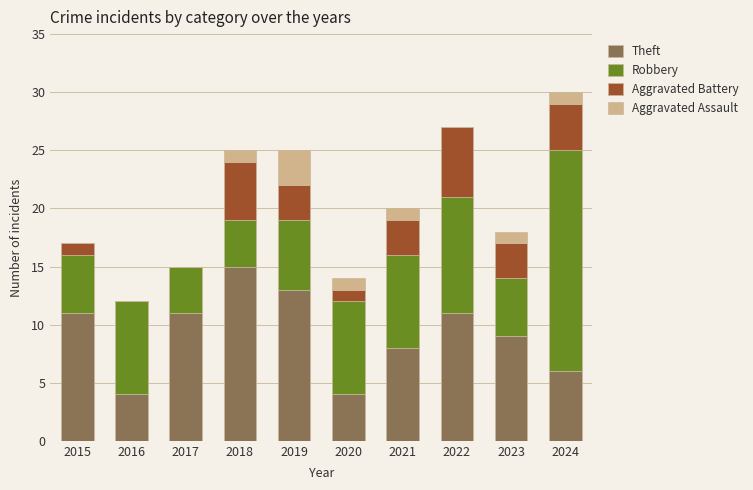

What is the maximum value for Theft?

15